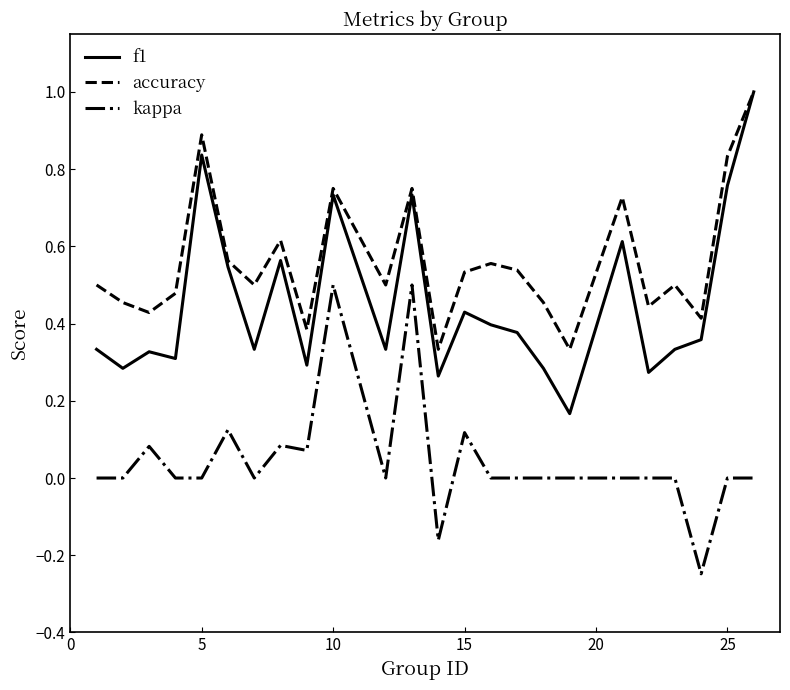

How many series are shown in this chart?

3